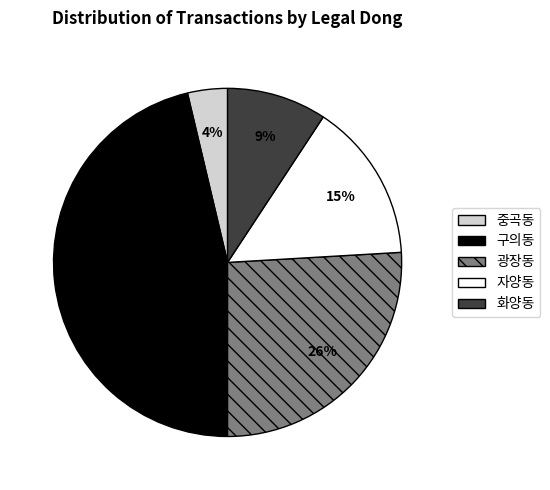

Does 구의동 represent more than half of the total?

No